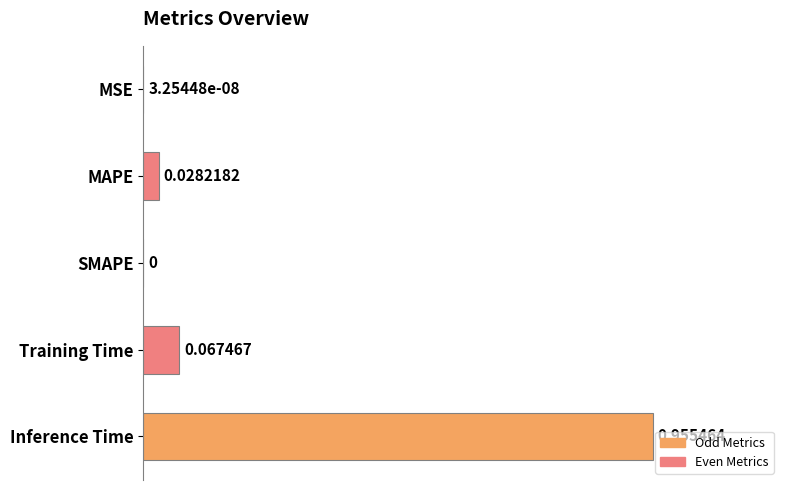

How many series are shown in this chart?

1